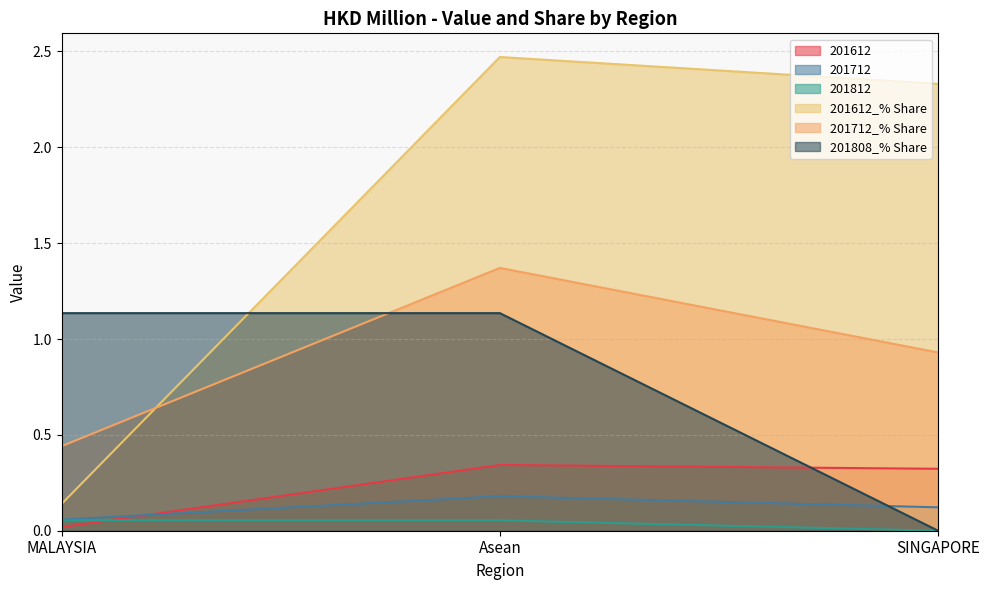

Which series has the largest range (max minus min)?

201612_% Share